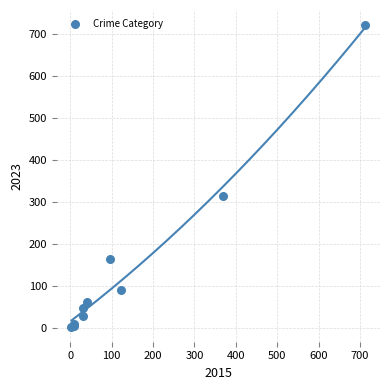

What Y value in the scatter plot is closest to 362?

314